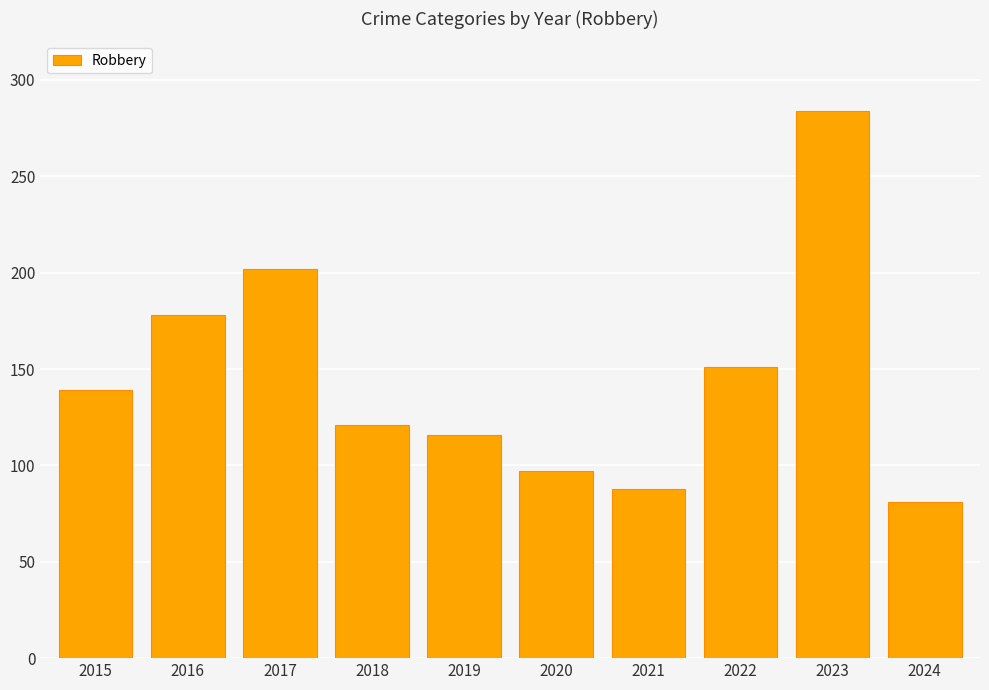

How many values are below 139?

5